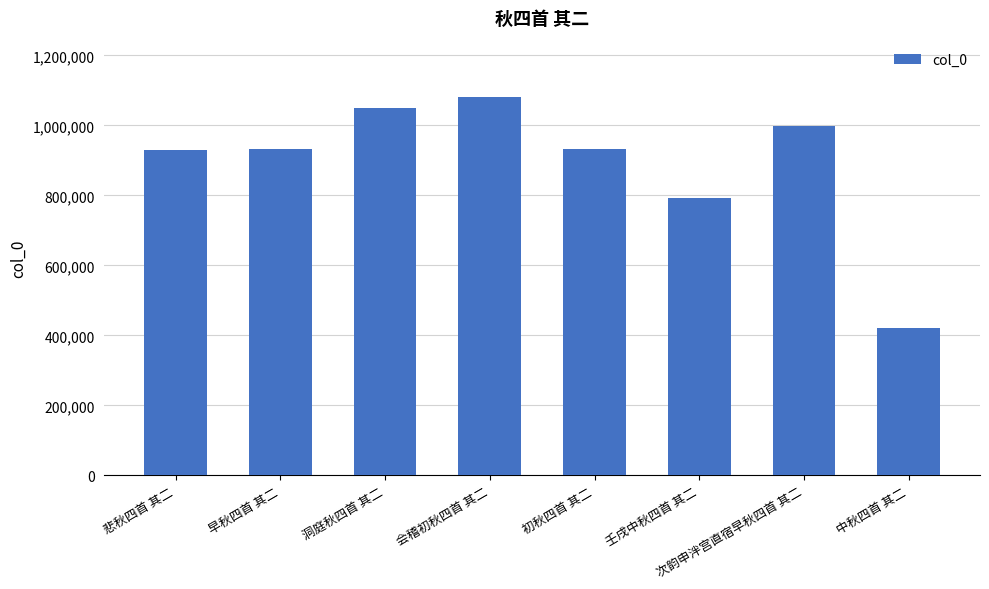

What is the sum of the values at 壬戌中秋四首 其二 and 会稽初秋四首 其二?

1871479